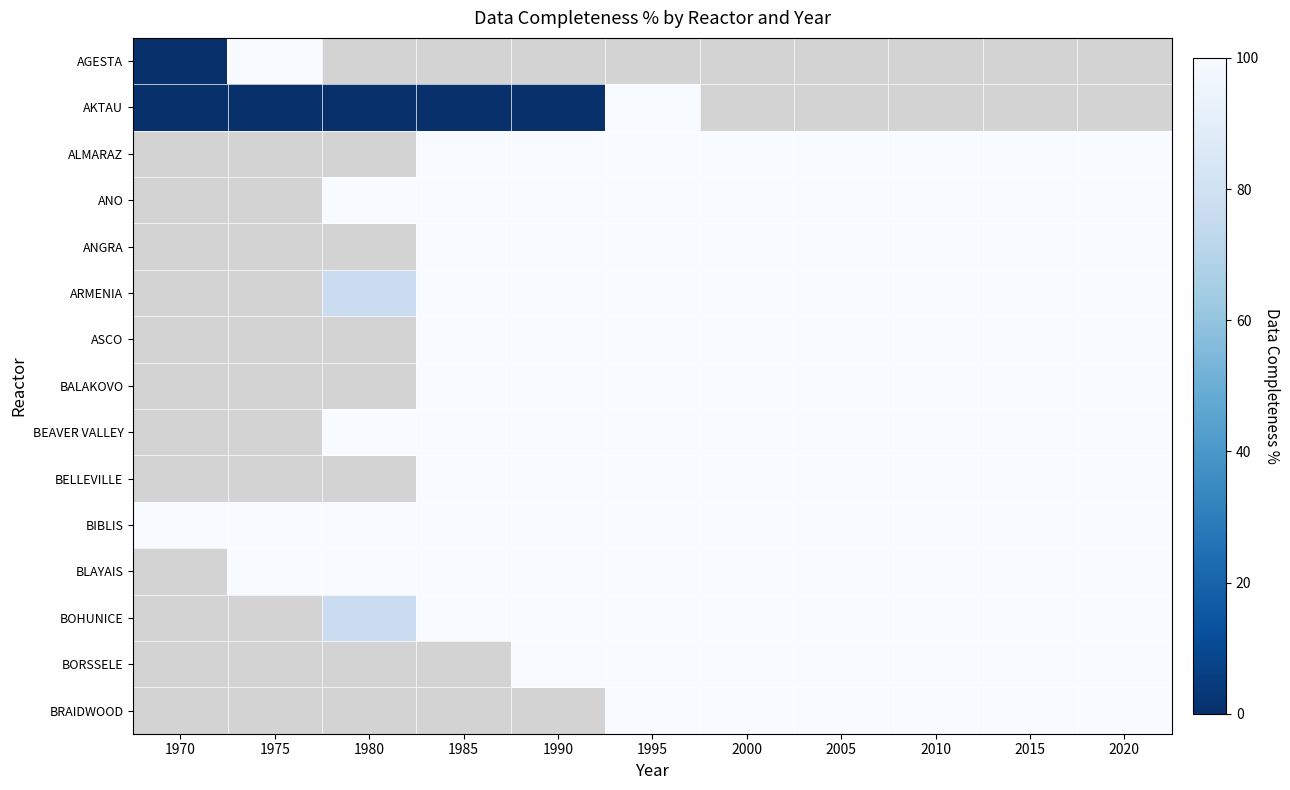

At which category does the chart reach its minimum across all series?

1970